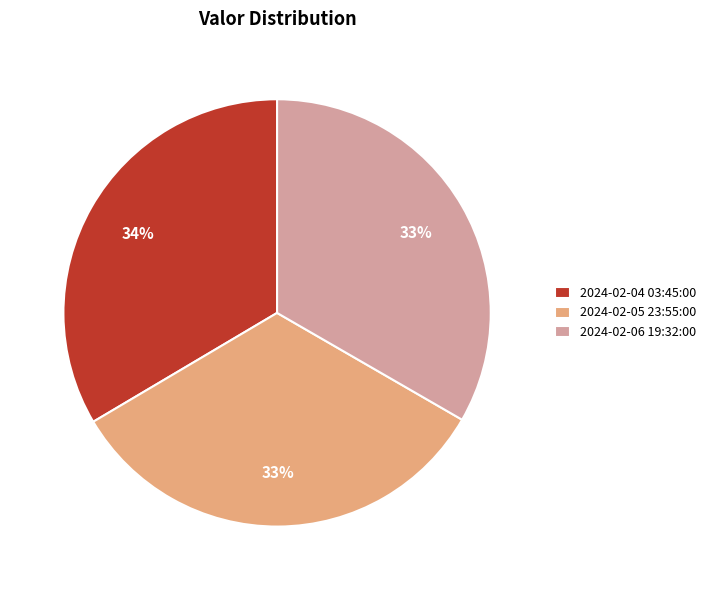

Approximately how many times larger is the value at 2024-02-06 19:32:00 compared to 2024-02-05 23:55:00?

1.0